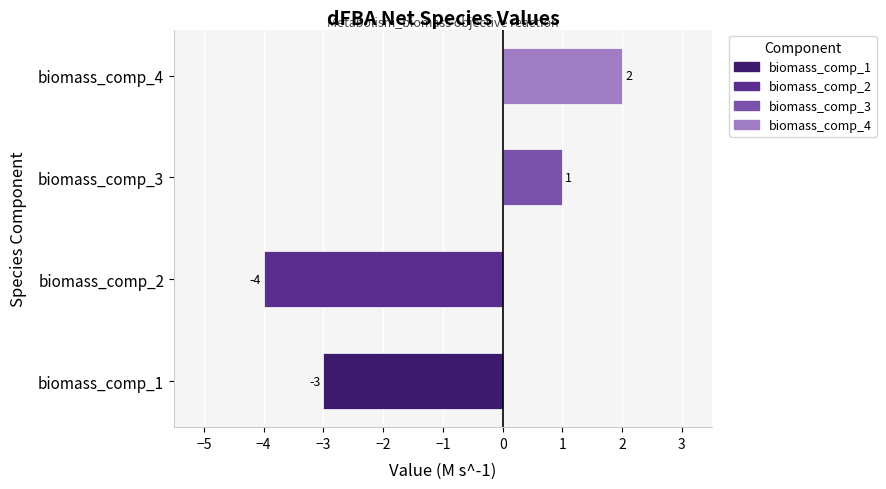

What is the greatest value displayed?

2